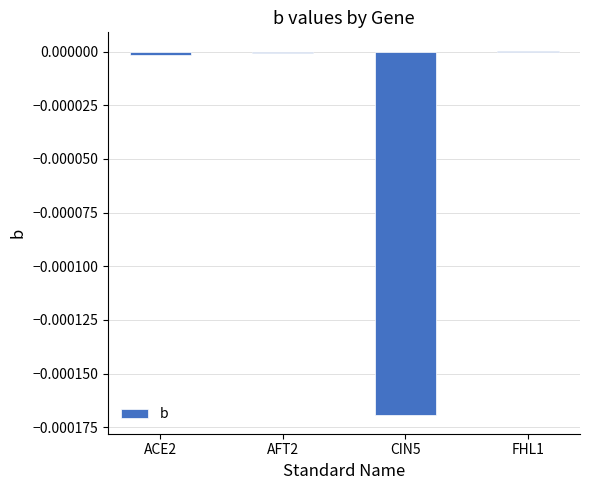

Is it true that the value at ACE2 is -0.0?

True